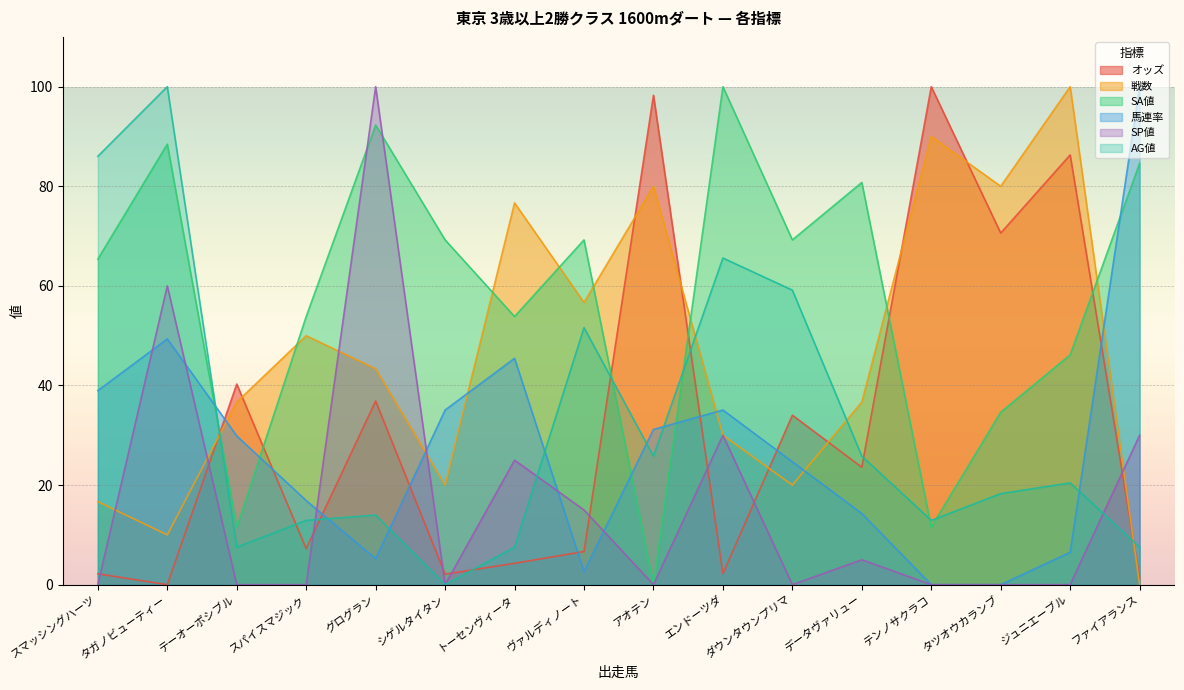

What is the total value across all series at タツオウカランブ?

203.5